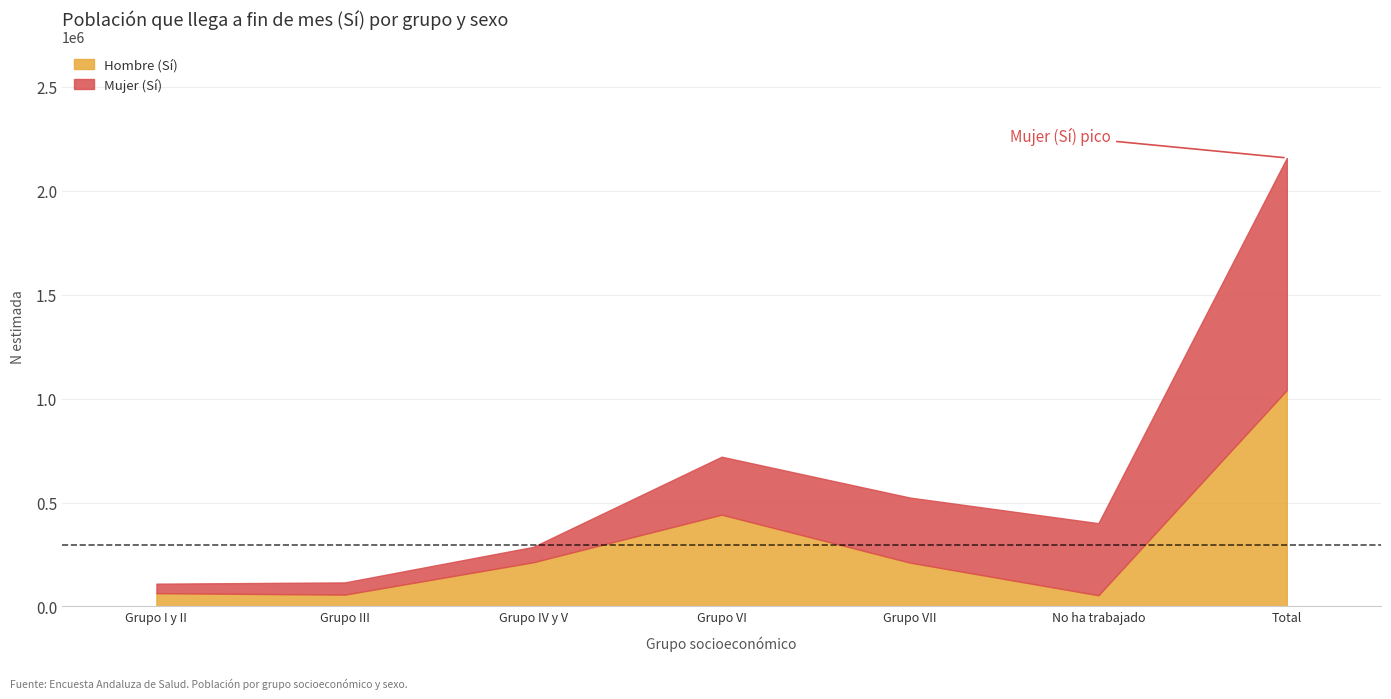

What is the value of the Hombre (Sí) point at the 5th from the left?

211054